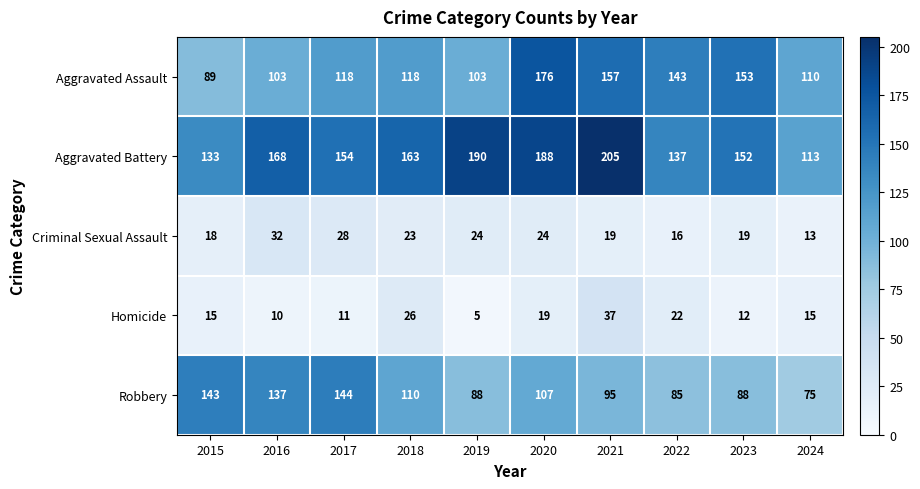

The Robbery series shows 110 at 2018. True or false?

True